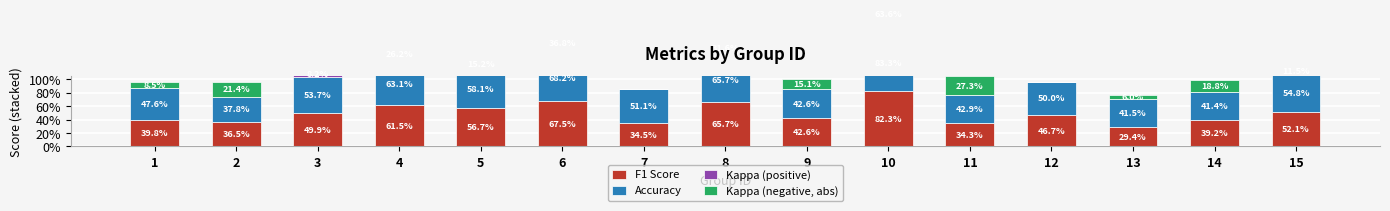

What is the average value of the Kappa (negative, abs) series?

0.1